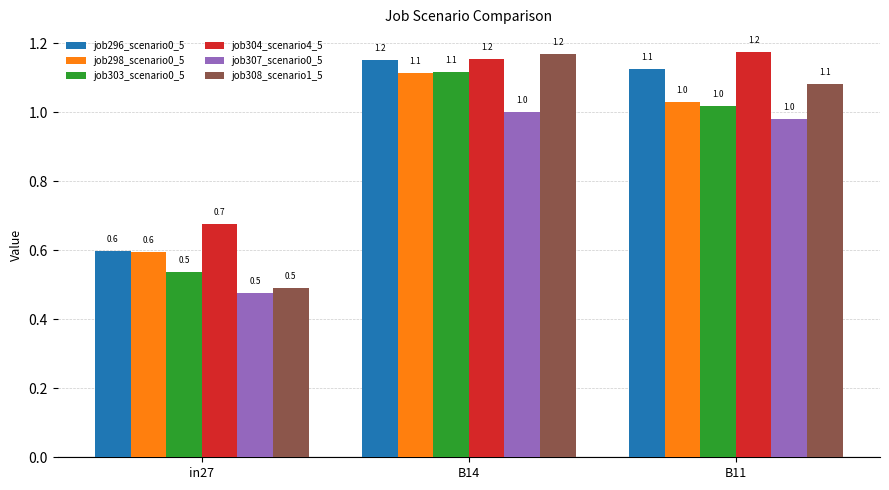

List the labels in order of job296_scenario0_5 value, smallest first.

in27, B11, B14